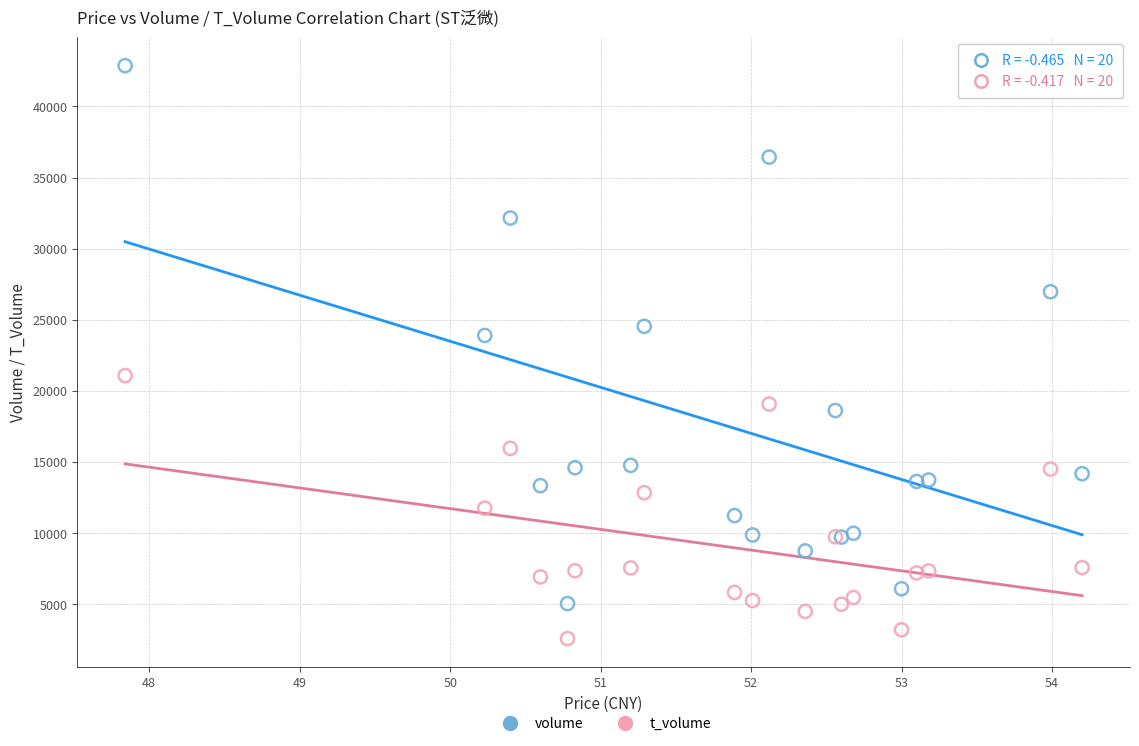

What are all the series names shown in the legend?

volume, t_volume